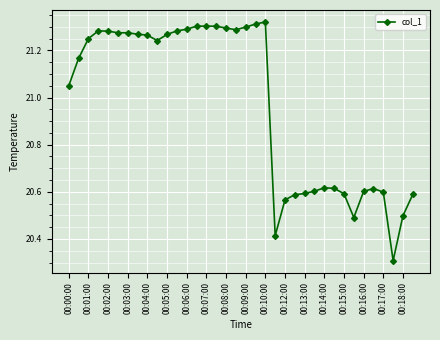

What is the smallest value displayed?

20.3